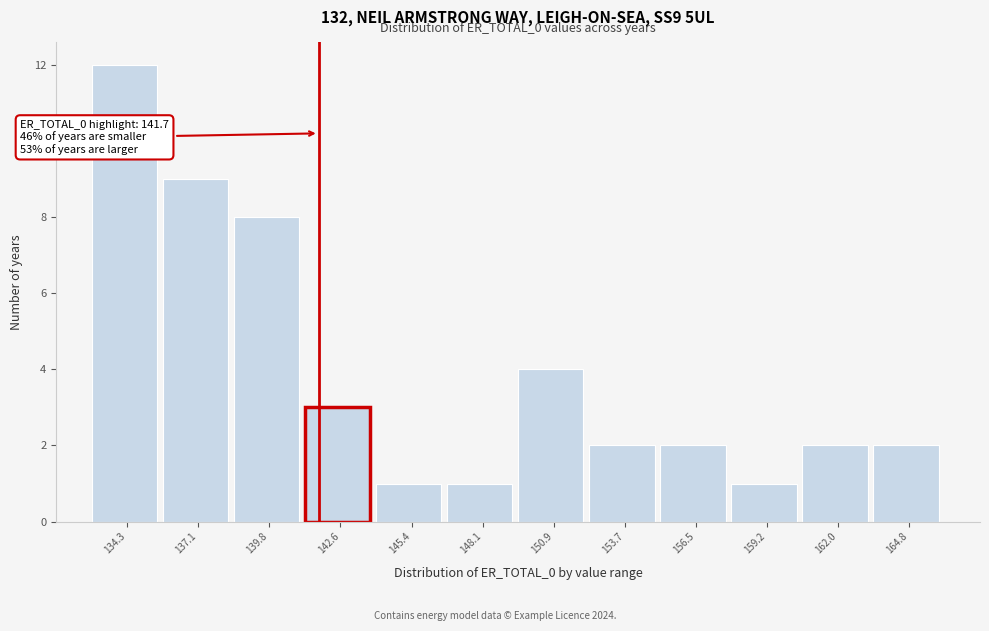

Over which range of the x-axis is the bar tallest?

133.0 to 135.5